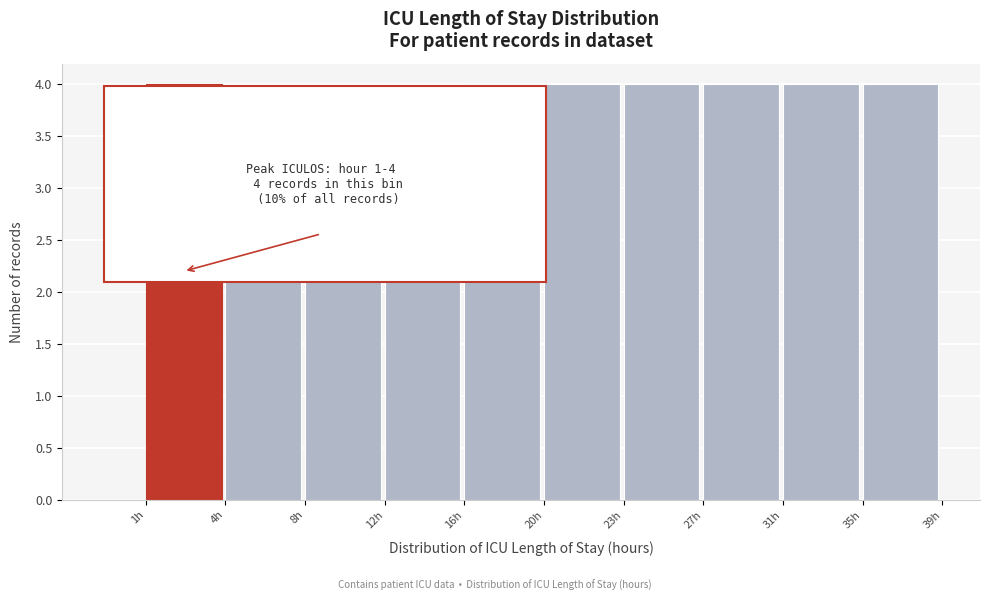

Reading left to right, transcribe all the data shown in this chart.

4	4	4	4	3	4	4	4	4	4